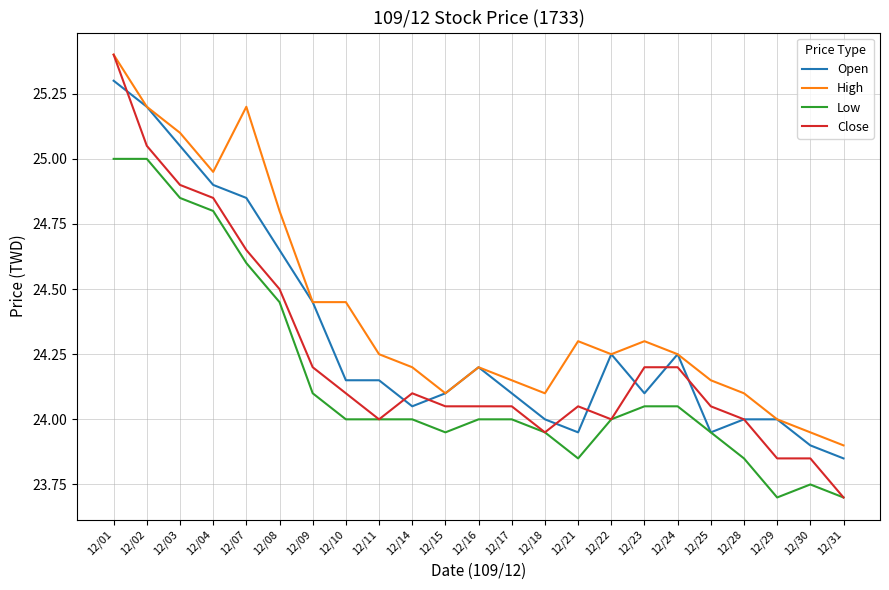

The Close series shows 35.0 at 12/10. True or false?

False